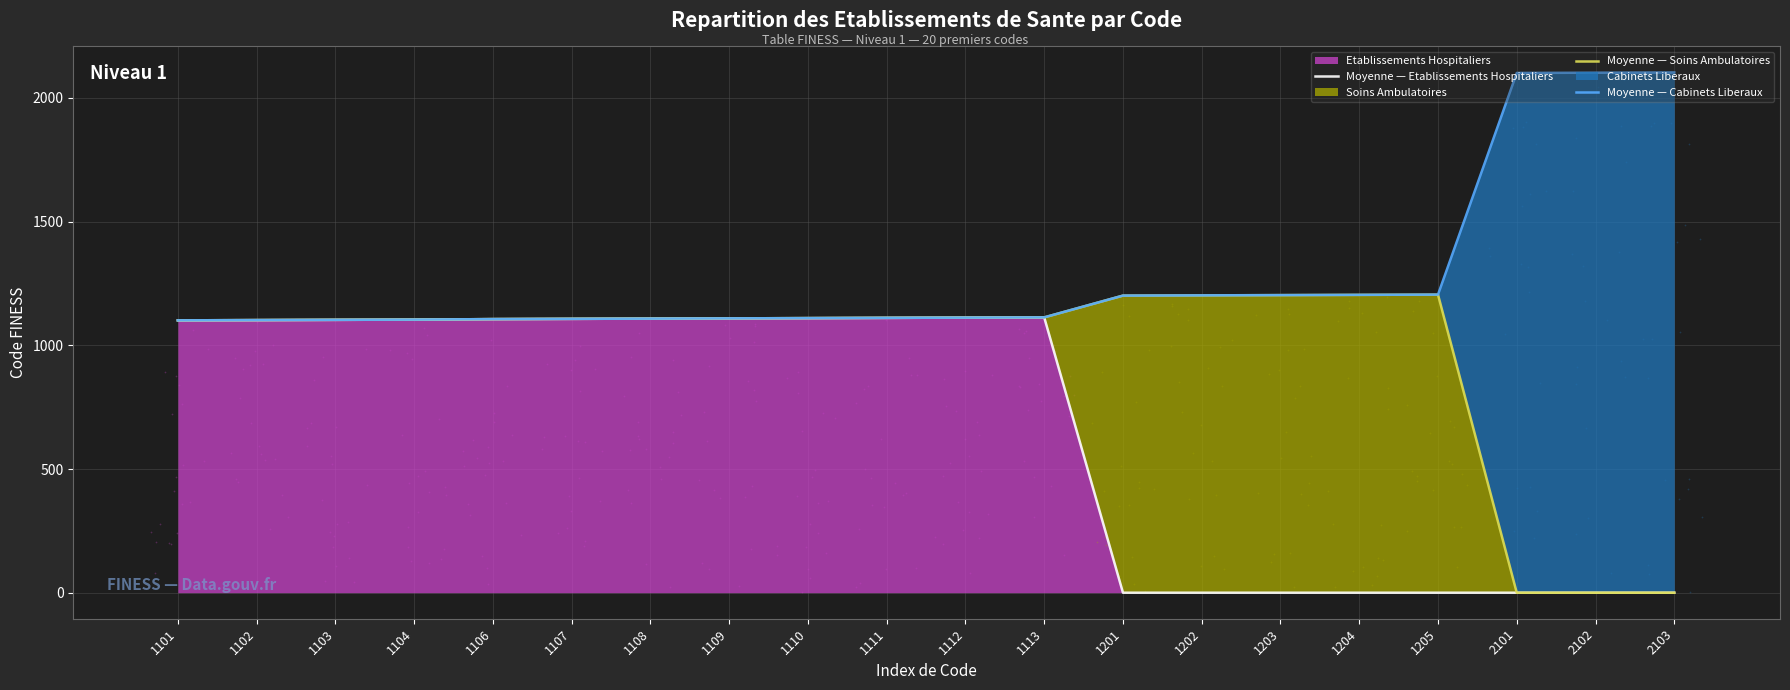

Which series reaches the maximum Y coordinate?

Moyenne — Cabinets Liberaux